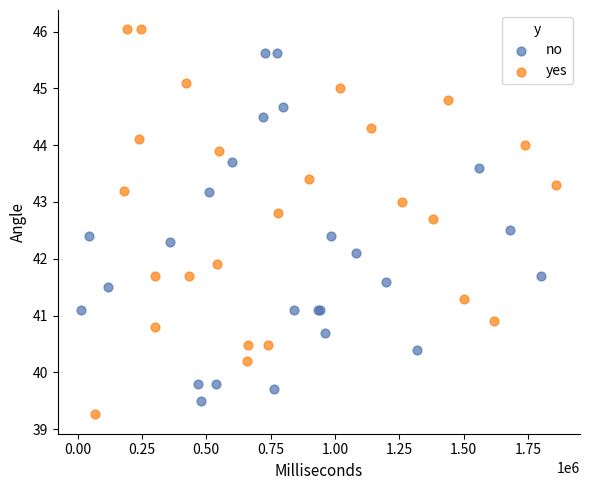

Which series reaches the maximum Y coordinate?

yes